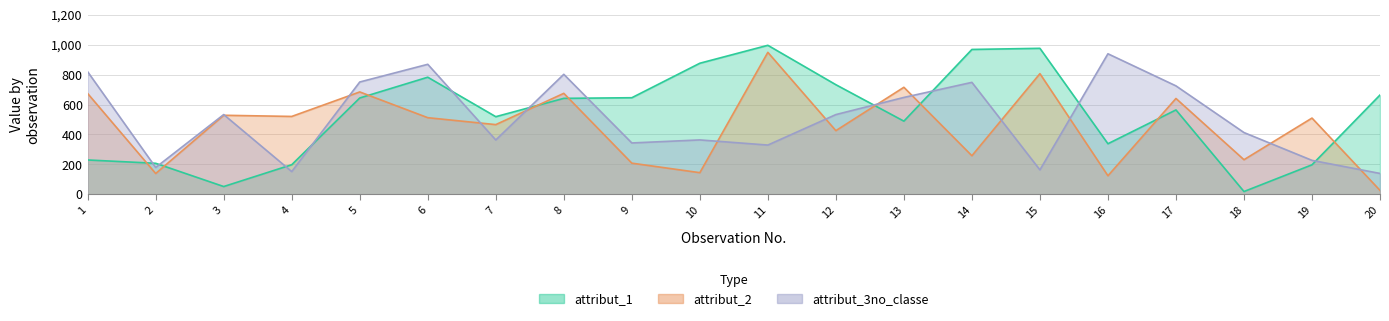

At which category does attribut_2 reach its first local peak?

3